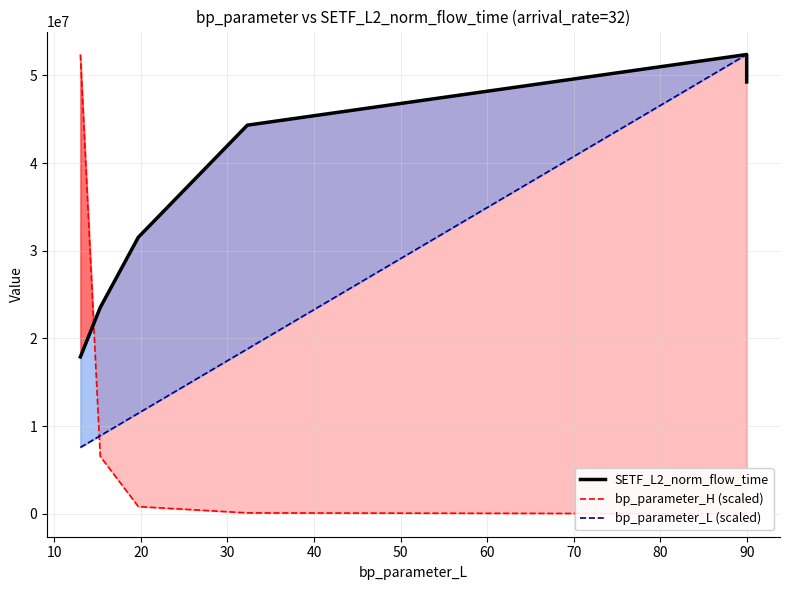

Reading right to left, extract all data points from this chart.

SETF_L2_norm_flow_time: 49263475.7	51522060.0	52394022.1	44334812.6	31548710.2	23533120.0	17893660.5
bp_parameter_H (scaled): 7195.2	5396.4	3597.6	102332.1	818656.6	6549252.8	52394022.1
bp_parameter_L (scaled): 52394022.1	52394022.1	52394022.1	18803632.4	11468469.3	8906983.8	7568025.4